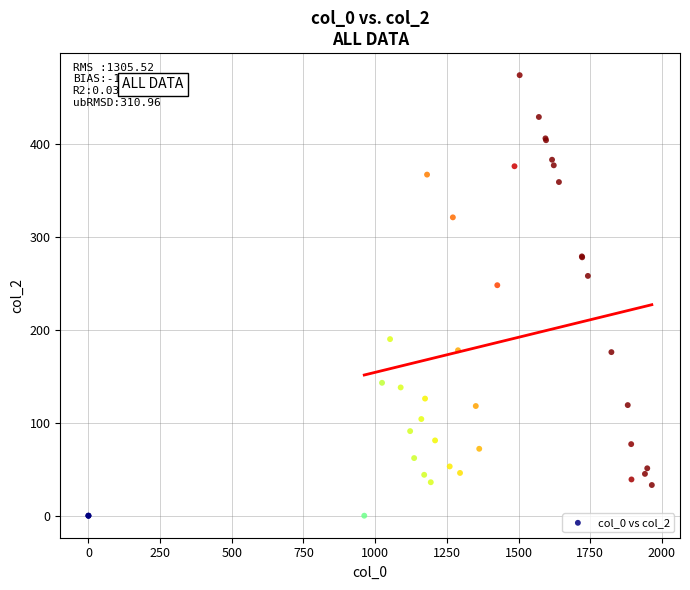

What Y value in the scatter plot is closest to 237?

248